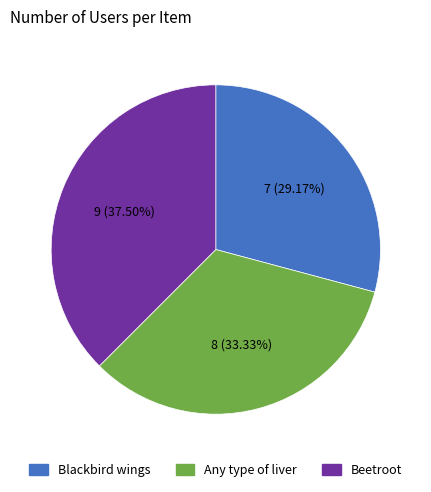

How many slices are in this pie chart?

3